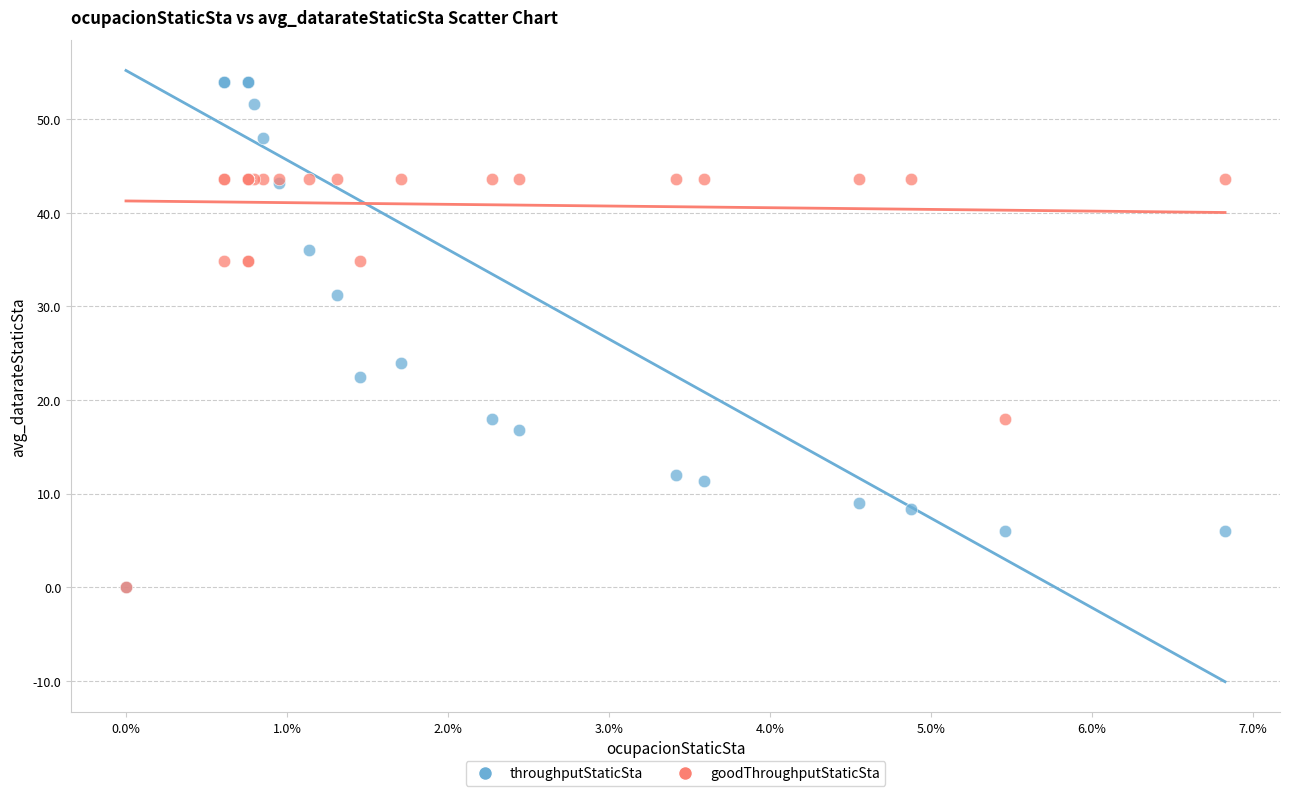

Across all series, what Y value is closest to 27?

24.0